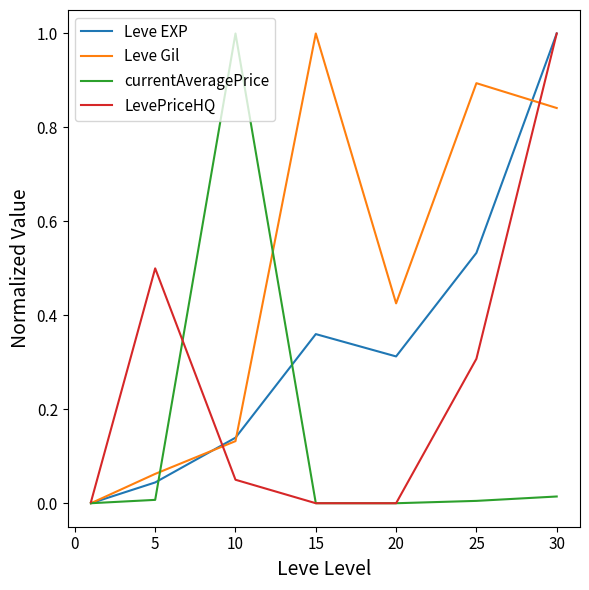

Count the number of categories in the chart.

7